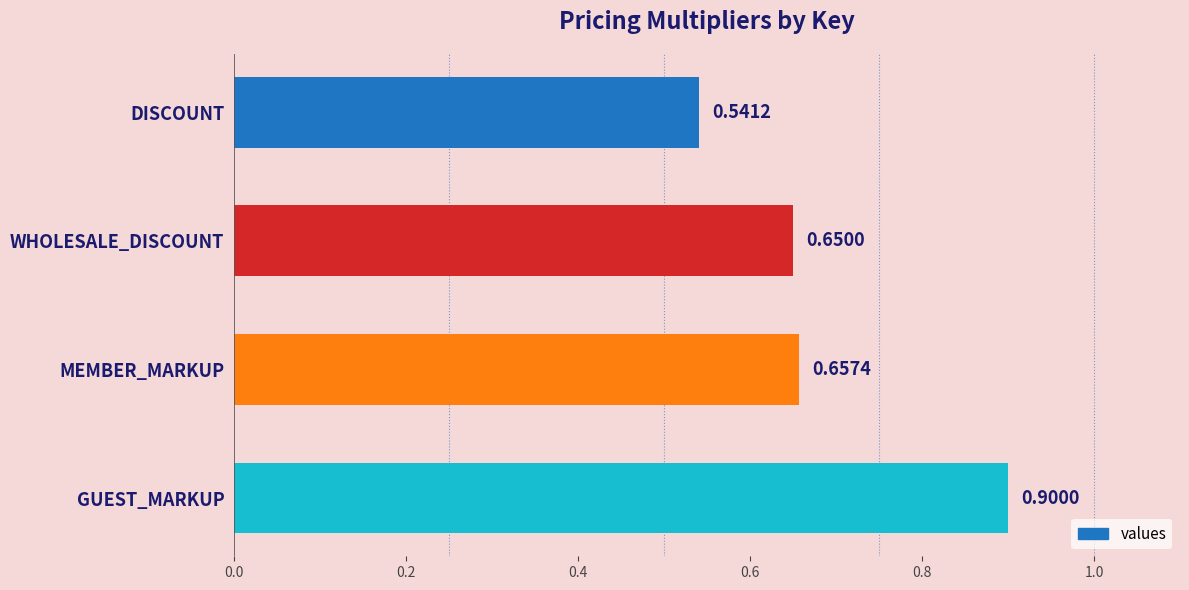

List the labels in order of value, largest first.

GUEST_MARKUP, MEMBER_MARKUP, WHOLESALE_DISCOUNT, DISCOUNT